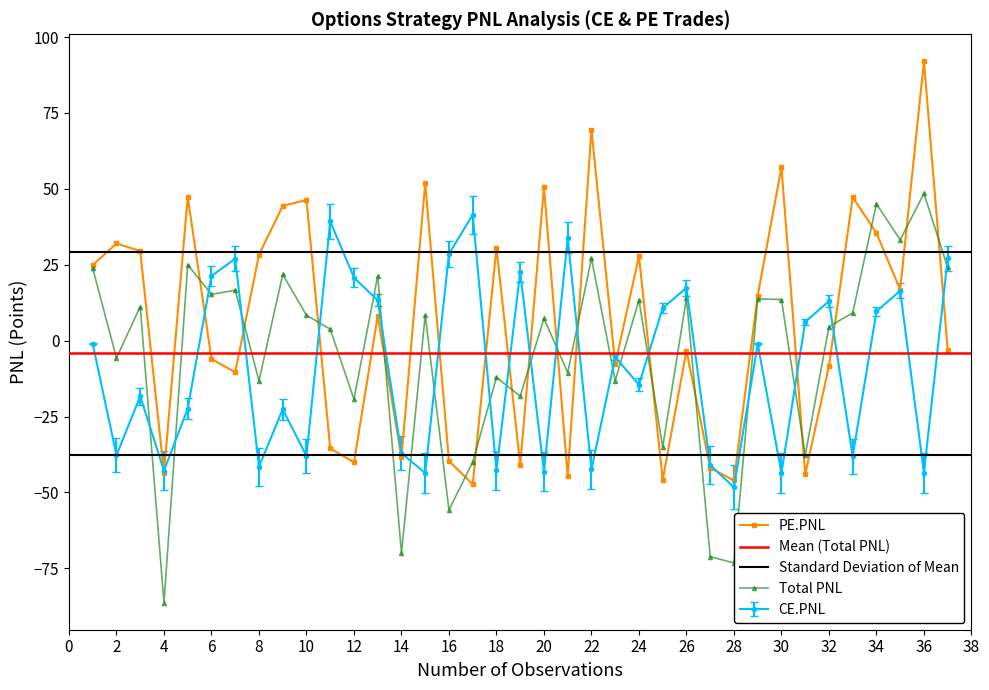

At which category does PE.PNL reach its first local valley?

4